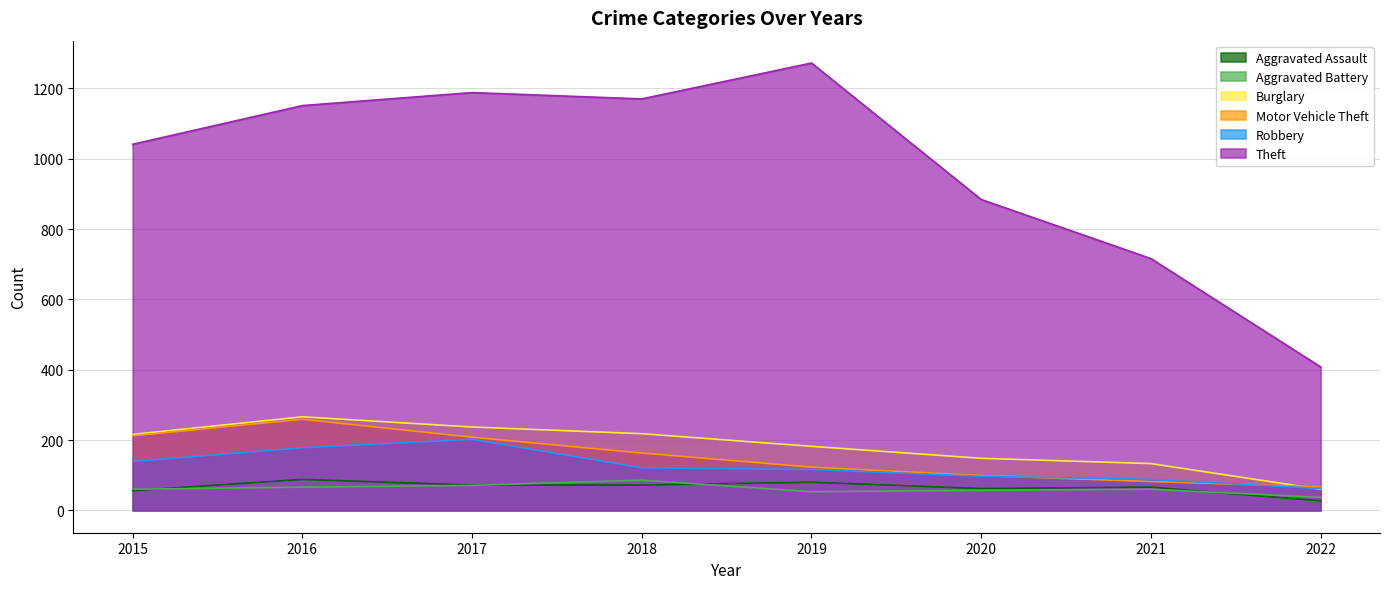

Does the chart display data point markers on the line(s)?

No